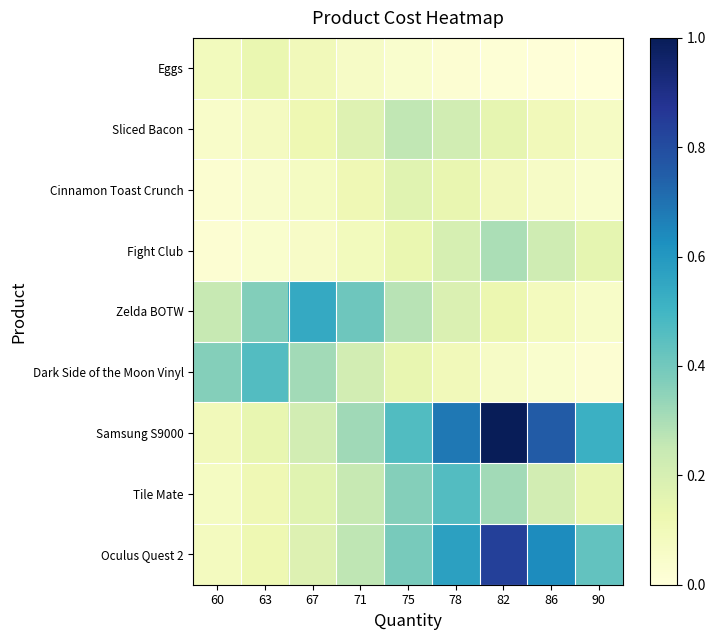

What is the total value across all series at 86?

2.1